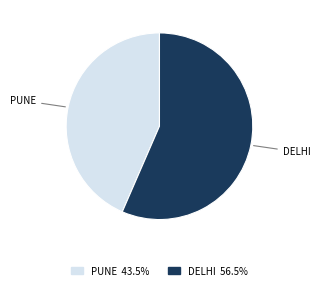

What is the ratio of the value at PUNE 43.5% to the value at DELHI 56.5%?

0.8